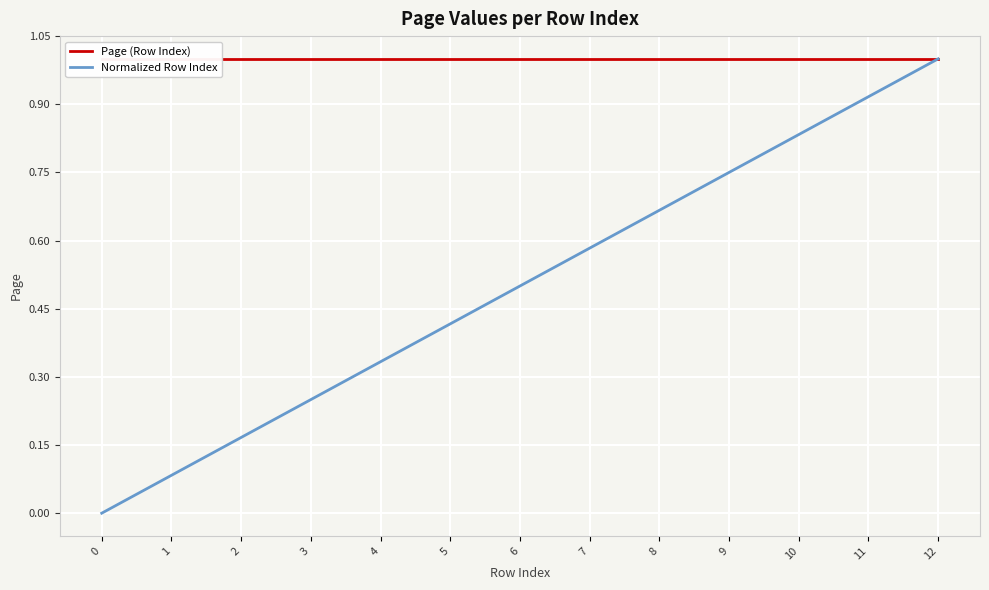

The value of Page (Row Index) at 7 is 1.7. True or false?

False